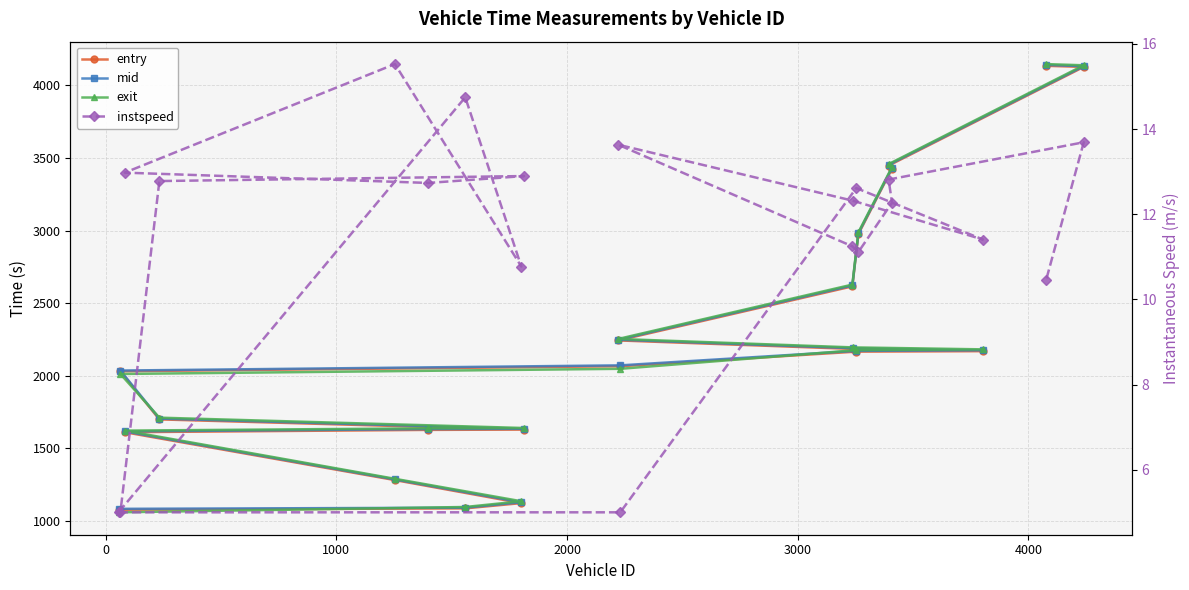

Is it true that mid equals 3109.4 at 12?

False